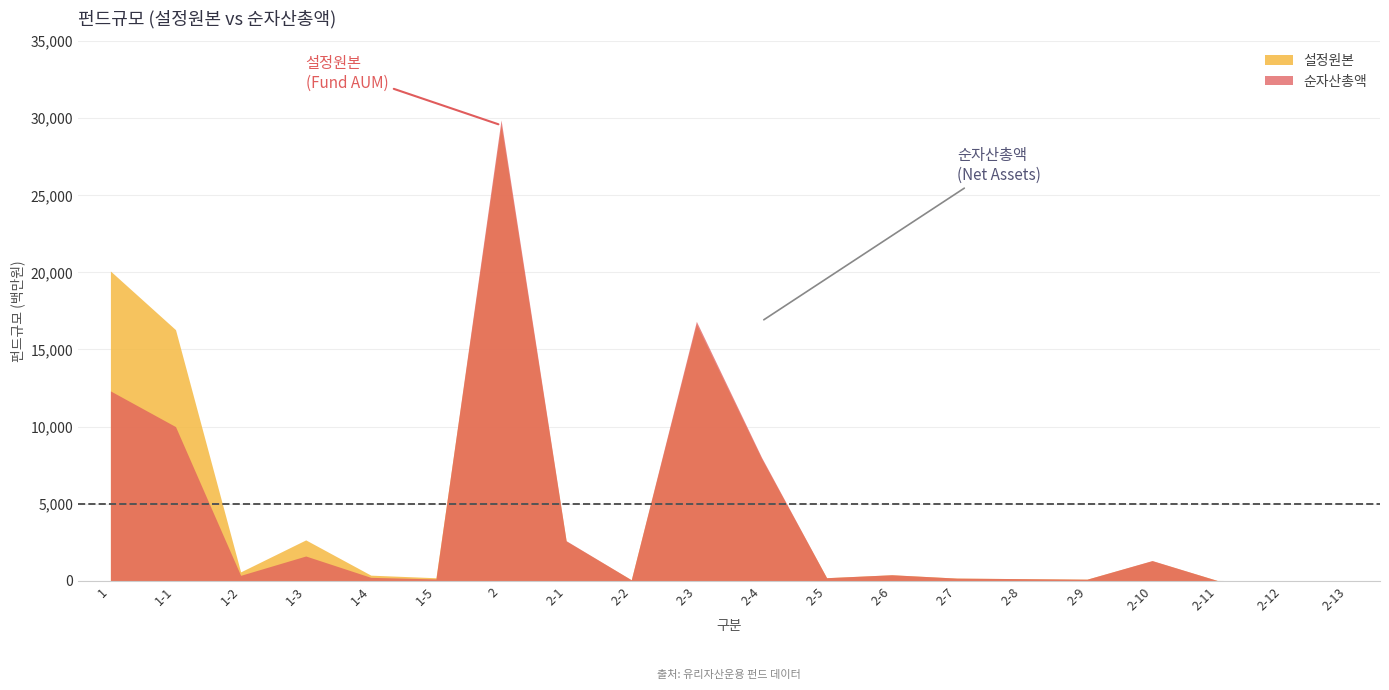

Does the chart have visible grid lines?

Yes